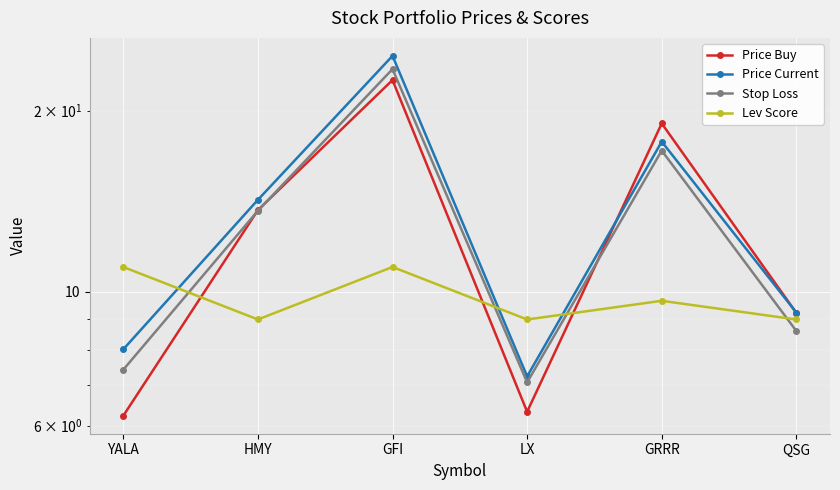

Reading left to right, extract all data points from this chart.

Price Buy: 6.2	13.7	22.5	6.3	19.0	9.2
Price Current: 8.0	14.2	24.6	7.2	17.8	9.2
Stop Loss: 7.4	13.6	23.4	7.1	17.2	8.6
Lev Score: 11.0	9.0	11.0	9.0	9.7	9.0